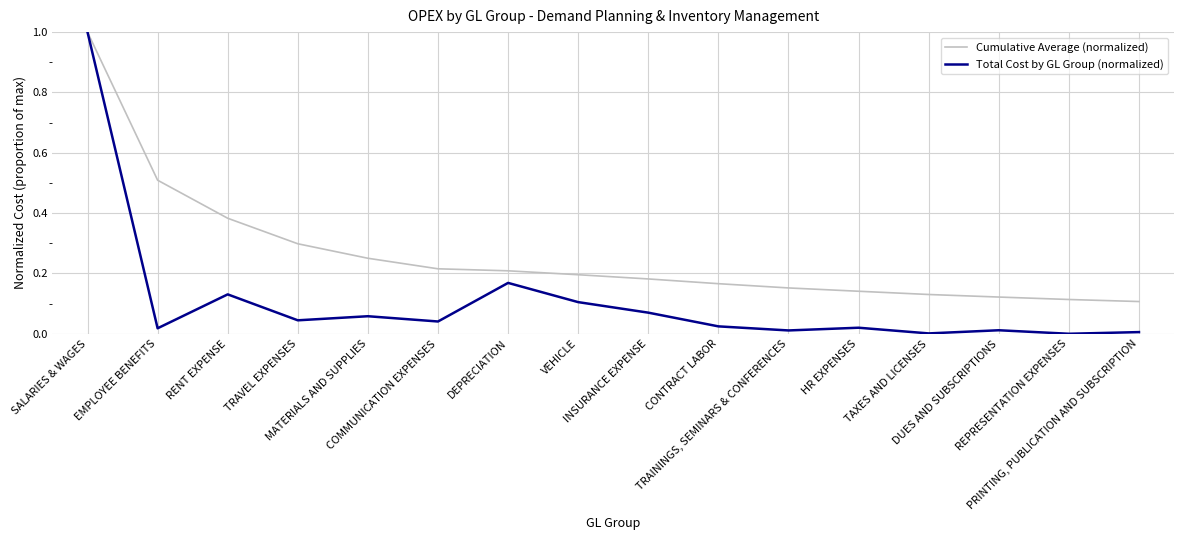

What position from the right is TAXES AND LICENSES?

4